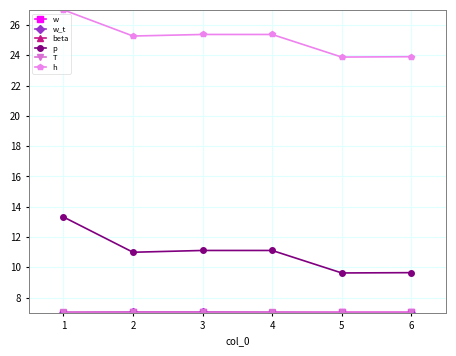

What is the minimum value for h?

23.9